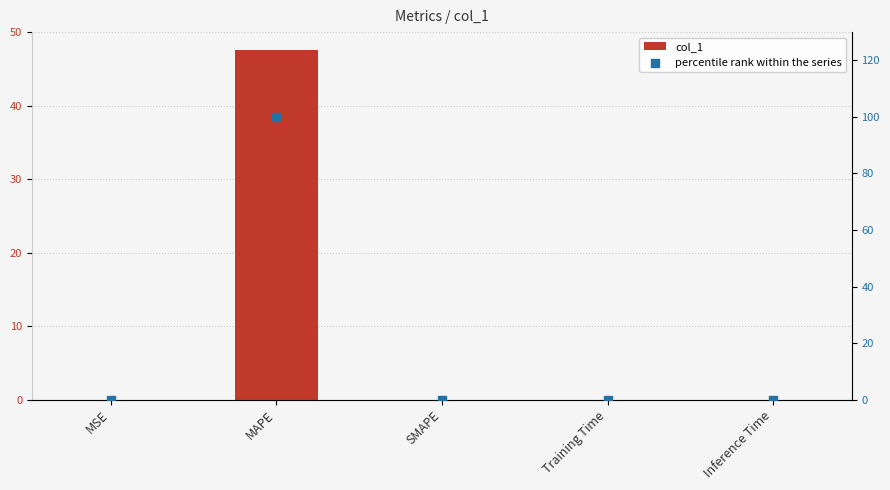

Which series has the largest total across all categories?

percentile rank within the series